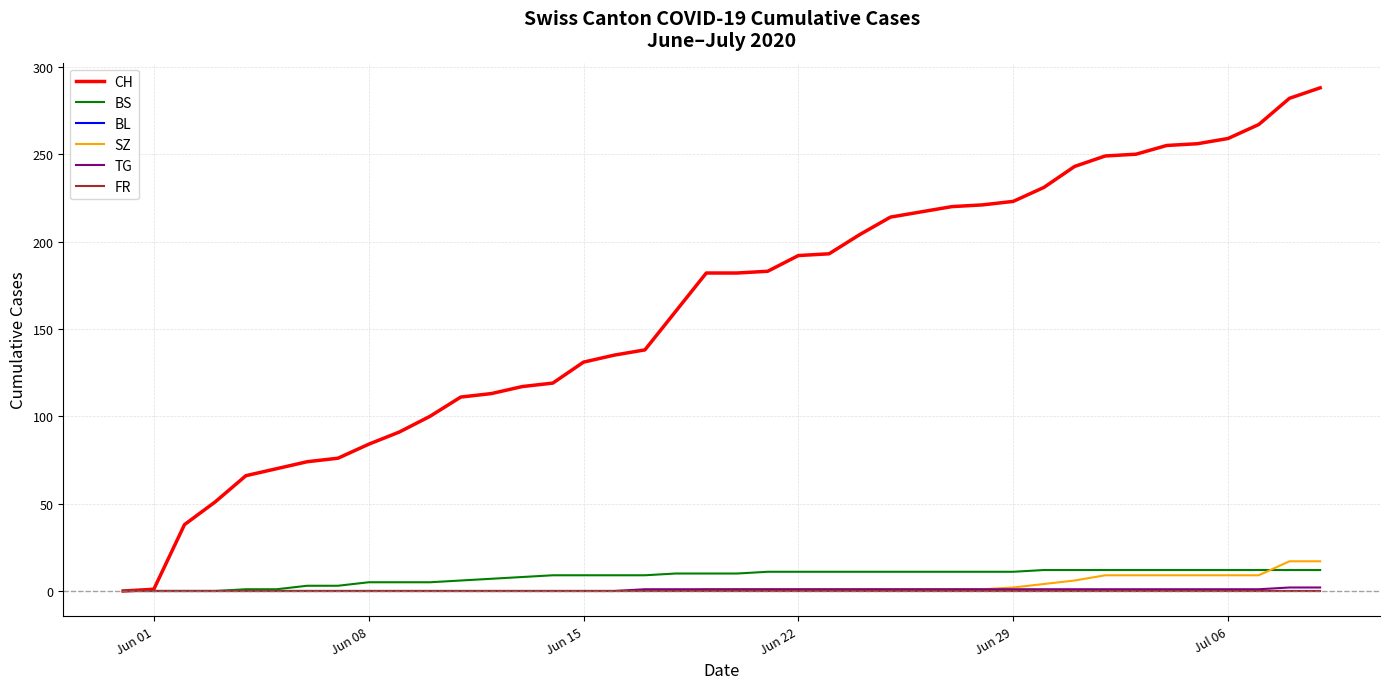

Is this an area chart (filled region under the line)?

No